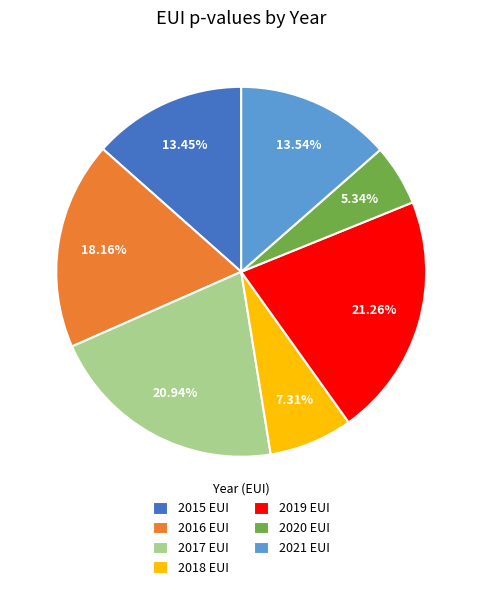

Which slice is the smallest?

2020 EUI